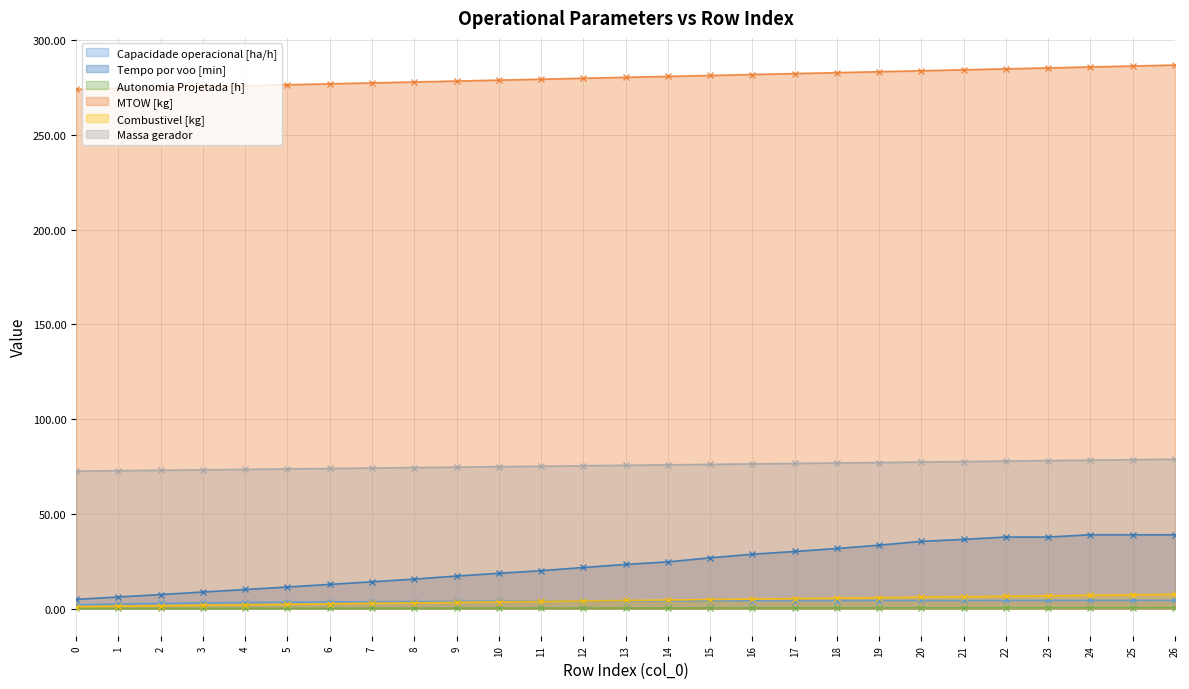

At which label is Combustivel [kg] closest to 4?

12